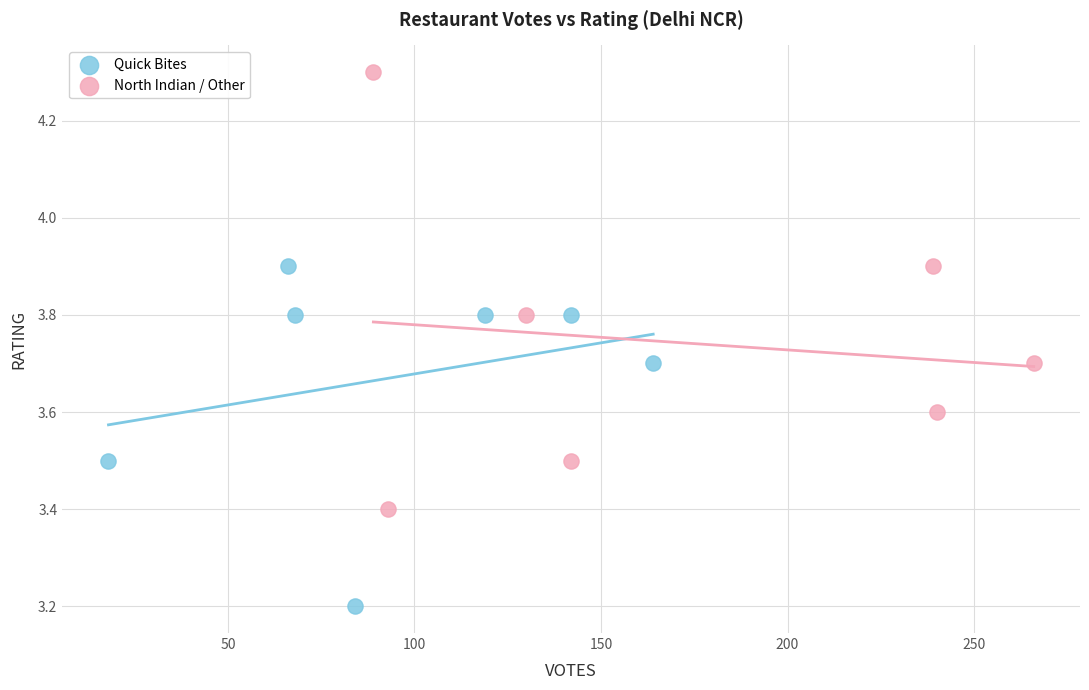

Which series has the widest spread of Y values?

North Indian / Other